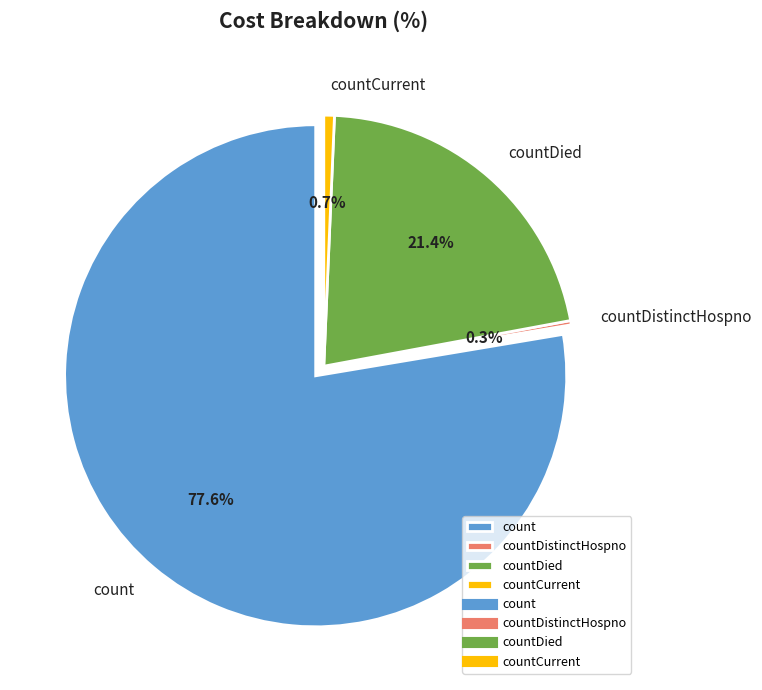

What percentage do count and countCurrent together represent?

78.3%